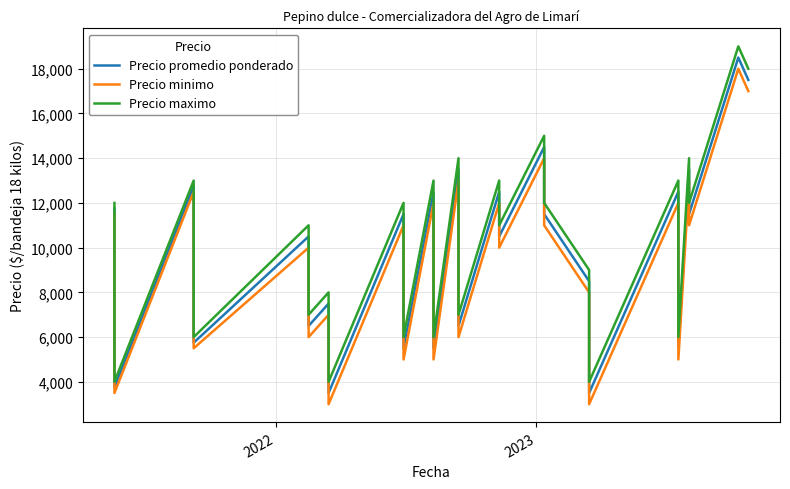

At how many categories does at least one series exceed 14326?

3